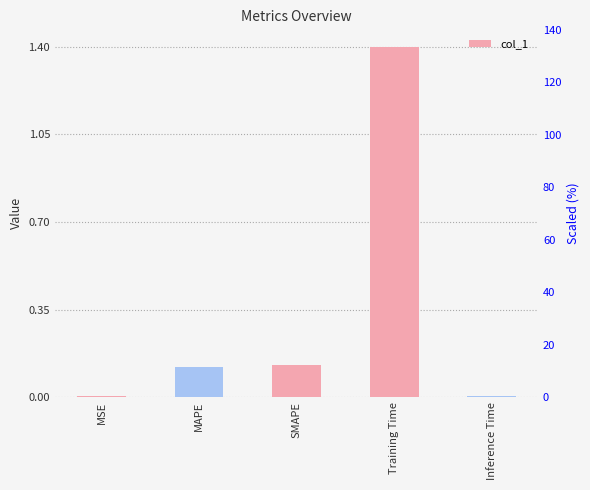

Which category has the highest value across all series?

Training Time